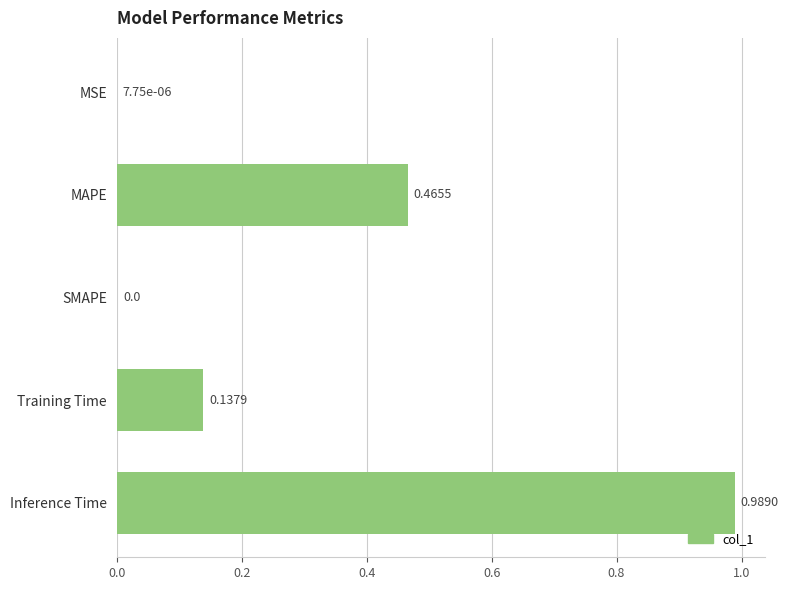

Are the bars grouped side by side (vs. stacked)?

No